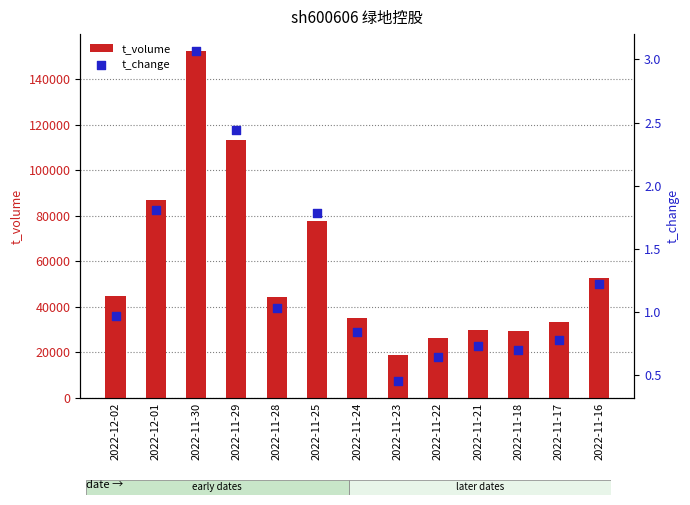

Which series has the widest spread of Y values?

t_volume